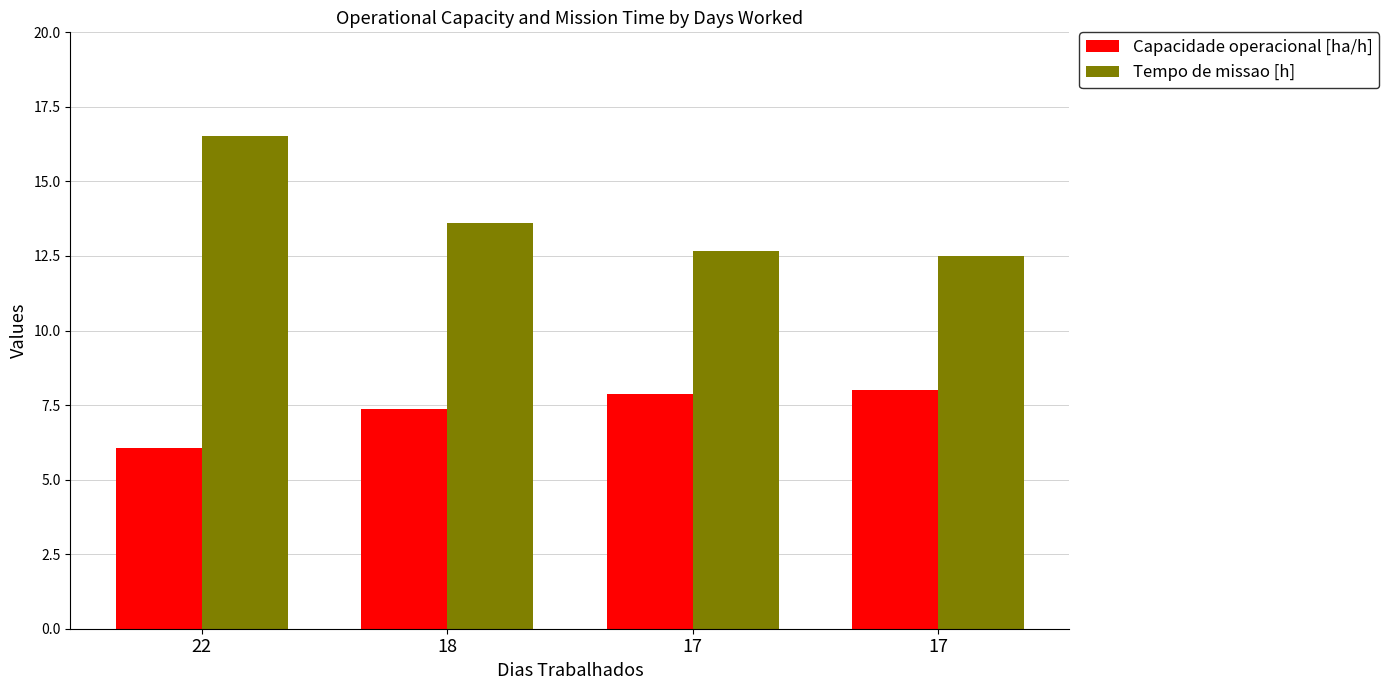

At which category does the chart reach its peak across all series?

22